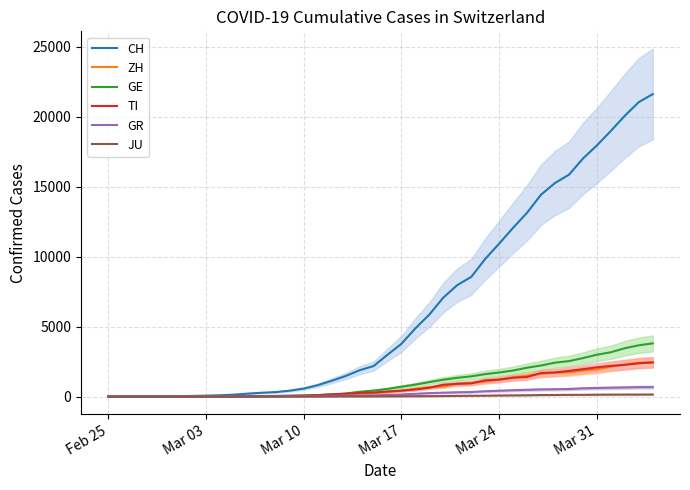

True or false: GR and CH intersect in this chart.

False